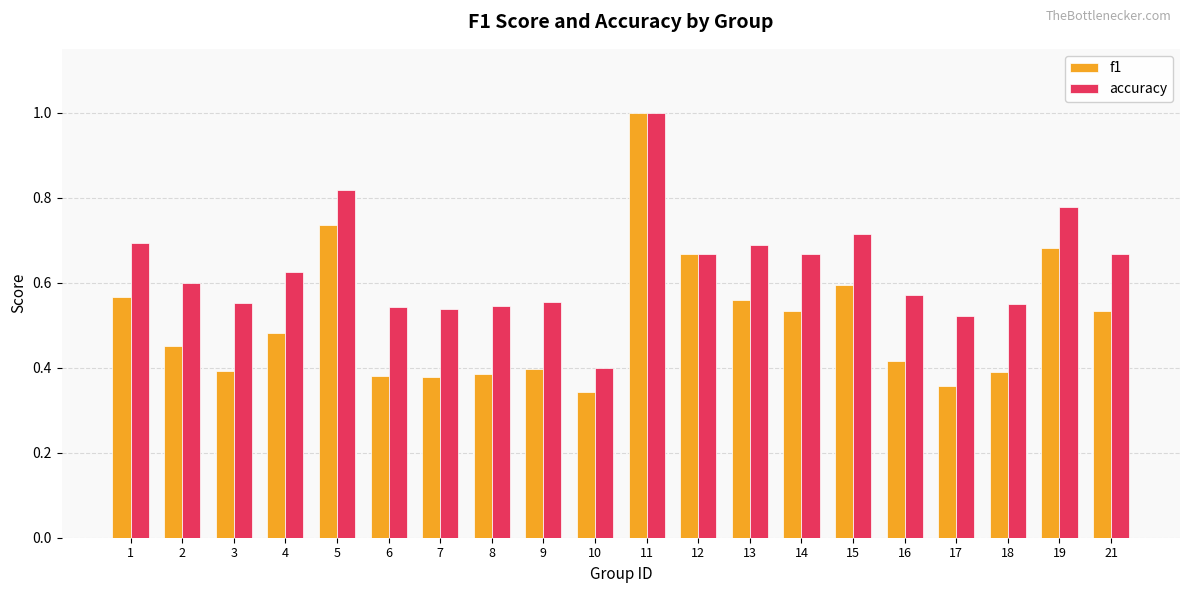

The f1 series shows 0.6 at 17. True or false?

False